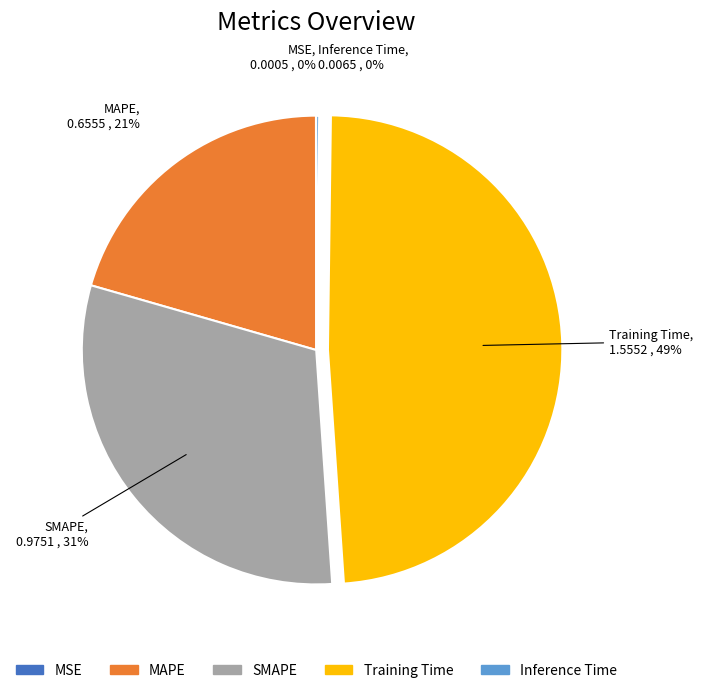

Does Training Time account for over 50% of the chart?

No